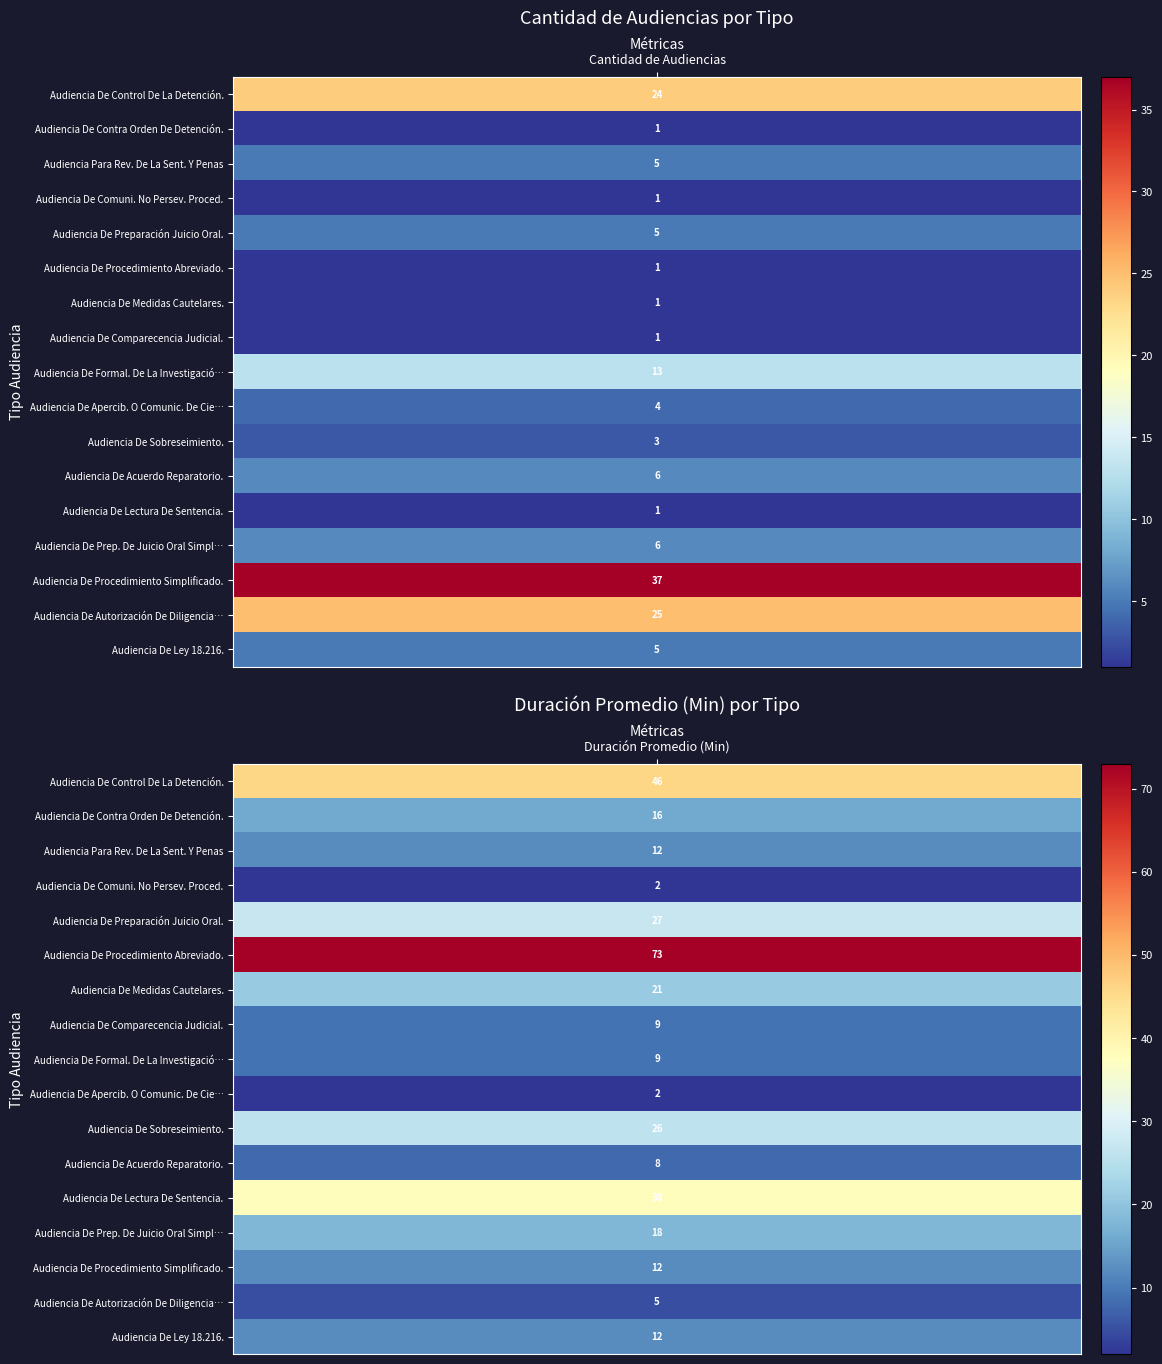

What is the sum of all Audiencia De Sobreseimiento. values?

29